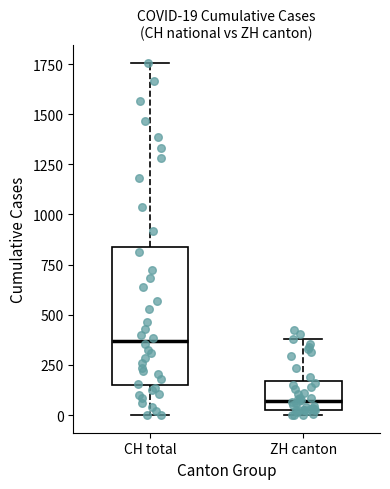

Which box is the tallest, from its lower edge to its upper edge?

CH total